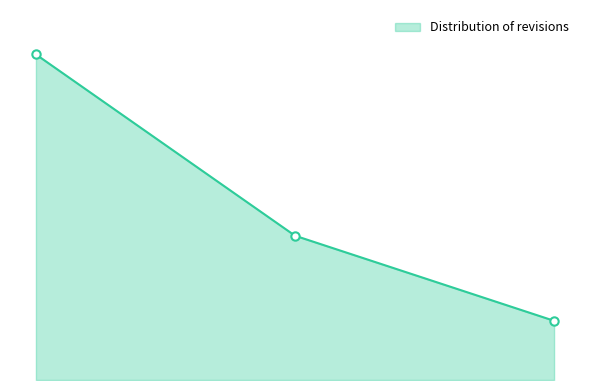

Does the chart display data point markers on the line(s)?

No